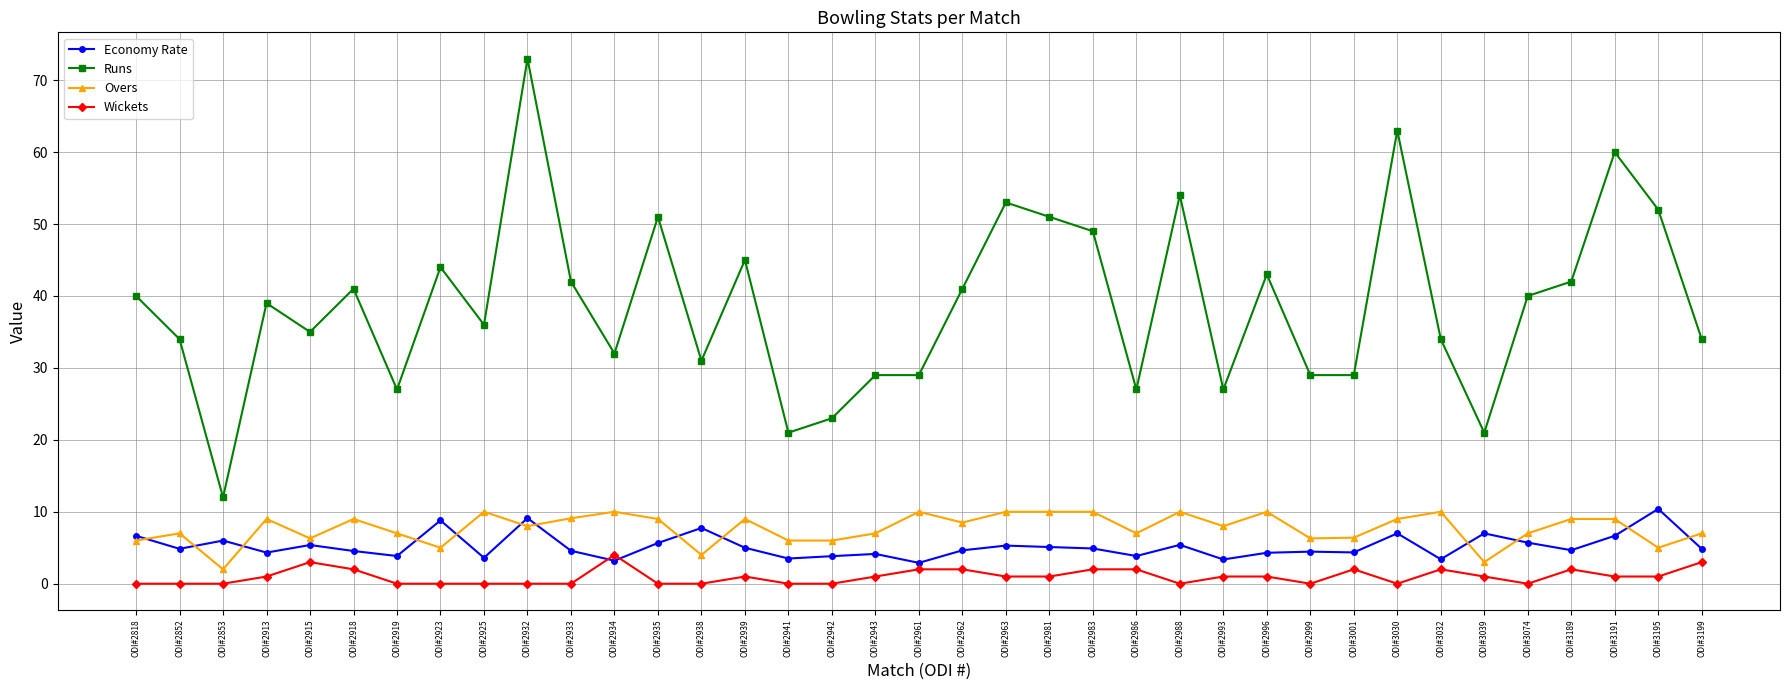

True or false: Wickets and Overs intersect in this chart.

False